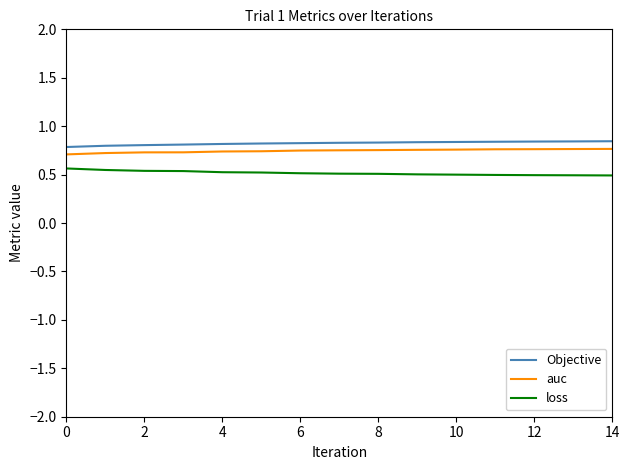

True or false: loss and Objective cross at least once.

False